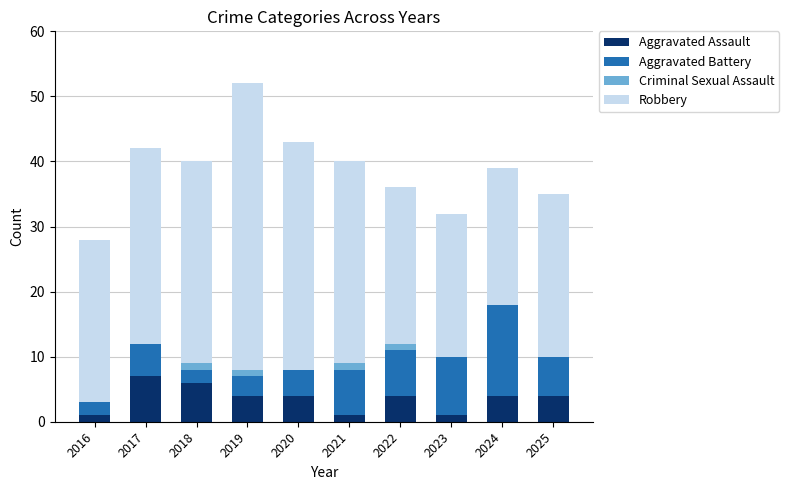

At which category is the sum across all series the highest?

2019